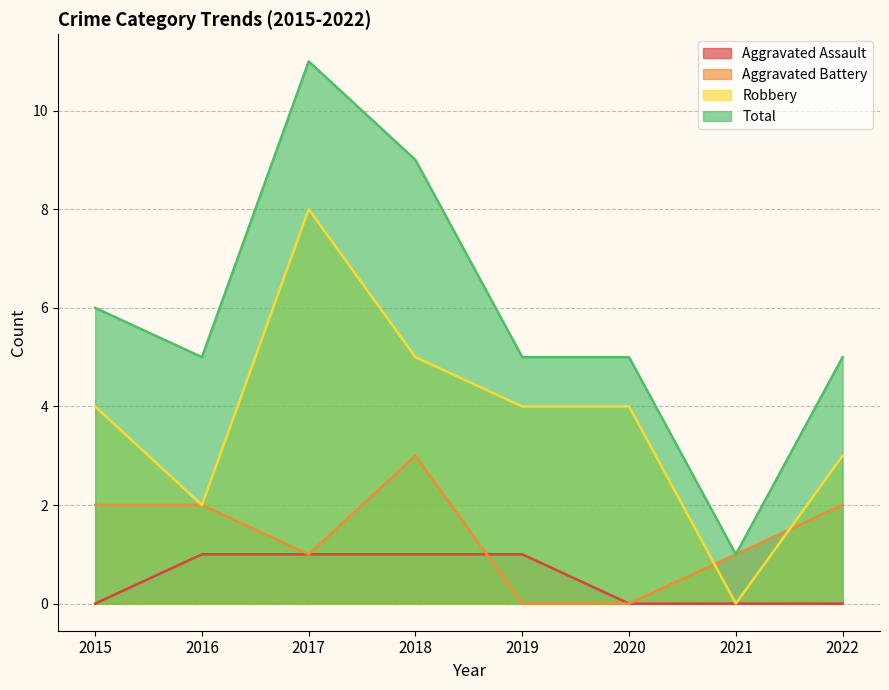

Rank the series by their average value, from highest to lowest.

Total, Robbery, Aggravated Battery, Aggravated Assault